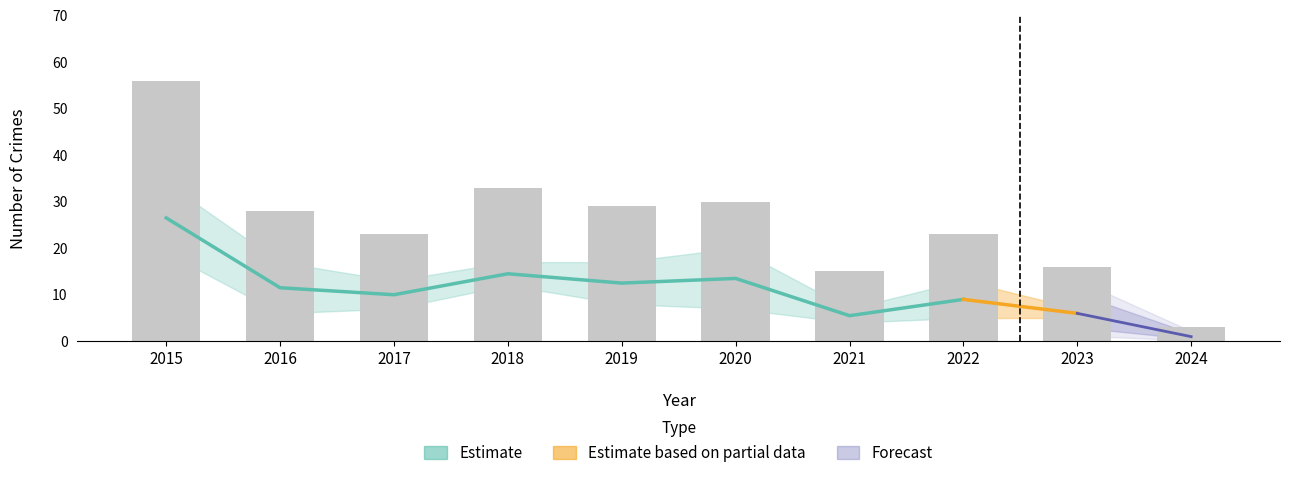

At which label does Aggravated Battery reach its minimum?

2024